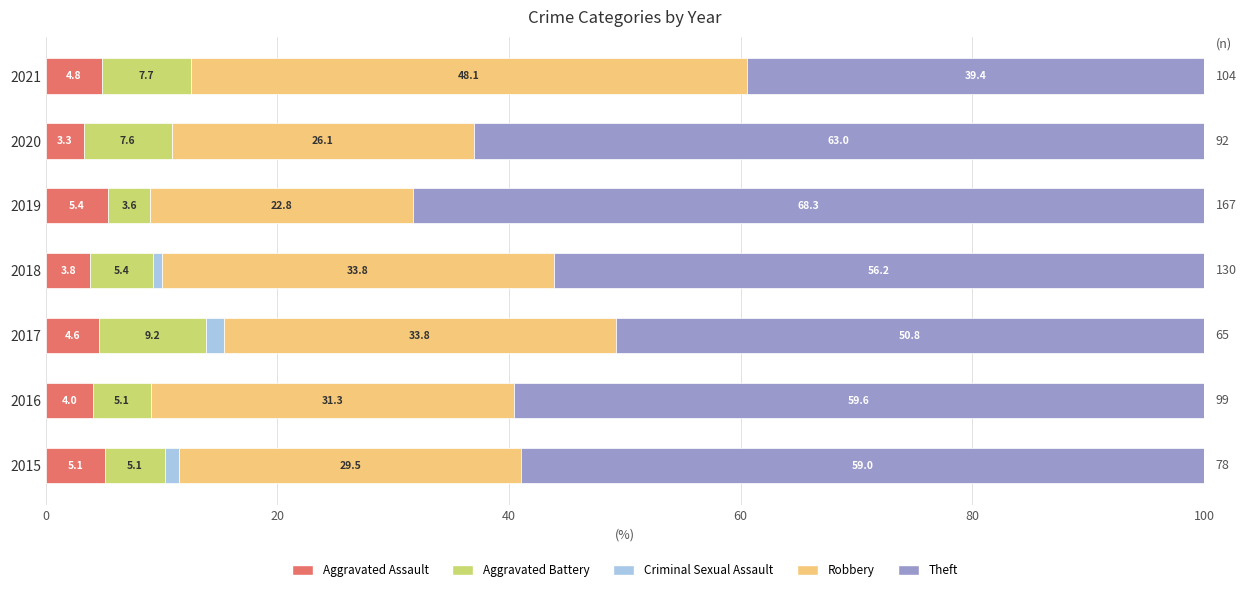

What is the total value across all series at 2021?

100.0